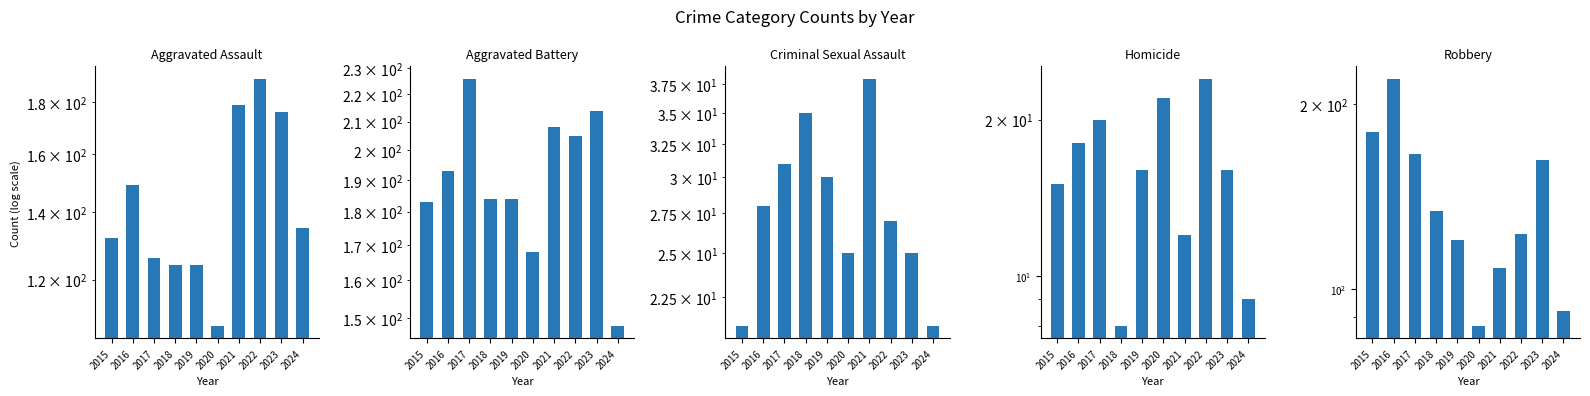

Where is Aggravated Assault nearest to the value 149?

2016